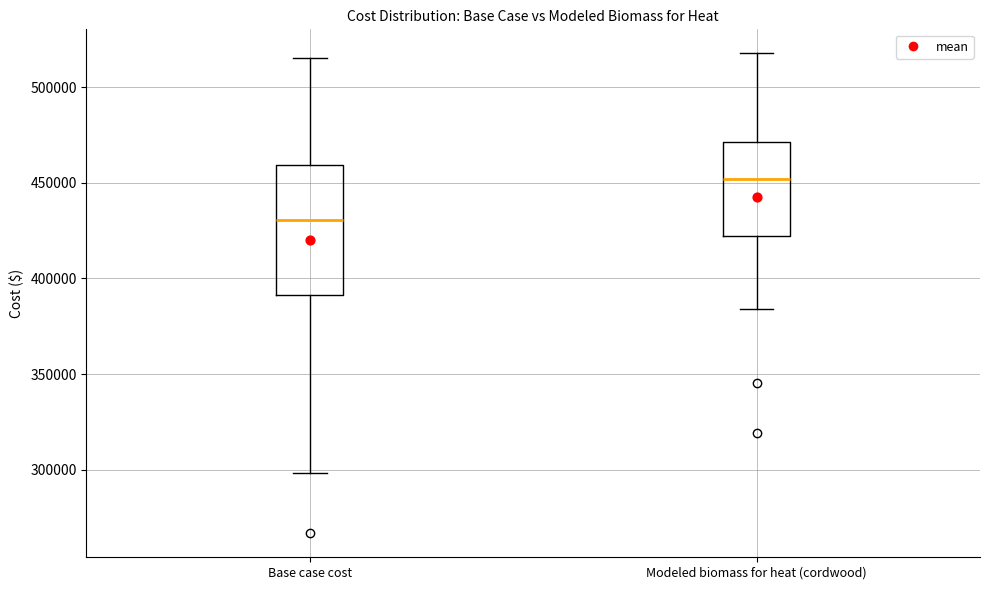

Reading left to right, transcribe this box plot: for each box, give where its median line is, the range the box spans, and where its two whiskers end, as read against the y-axis. The values are not printed on the chart, so give them approximately, as read against the axis.

Base case cost: median 430000, box 390000 to 460000, whiskers 300000 to 515000
Modeled biomass for heat (cordwood): median 450000, box 420000 to 470000, whiskers 385000 to 520000